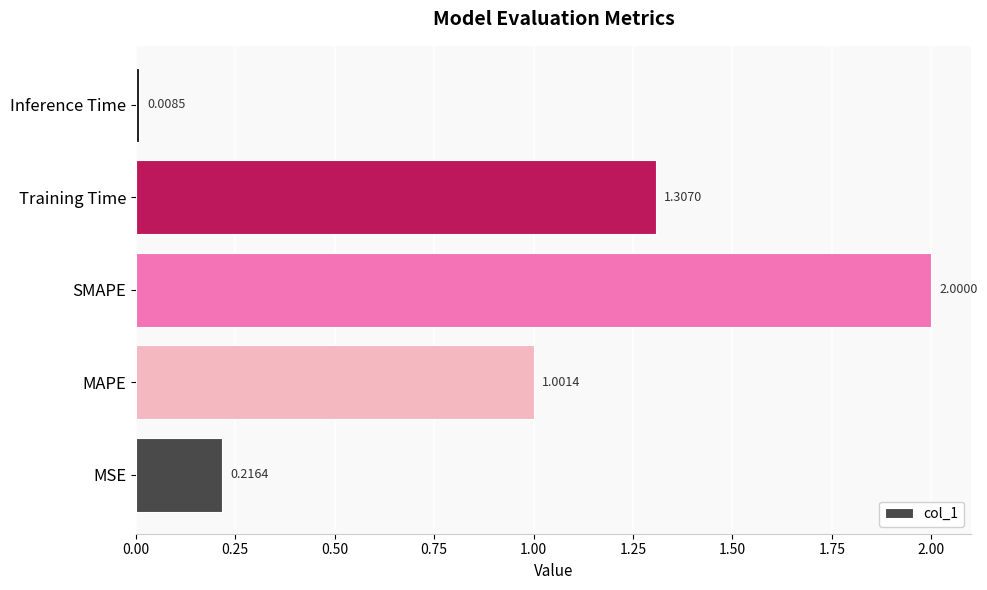

What is the change in value from SMAPE to Training Time?

-0.7